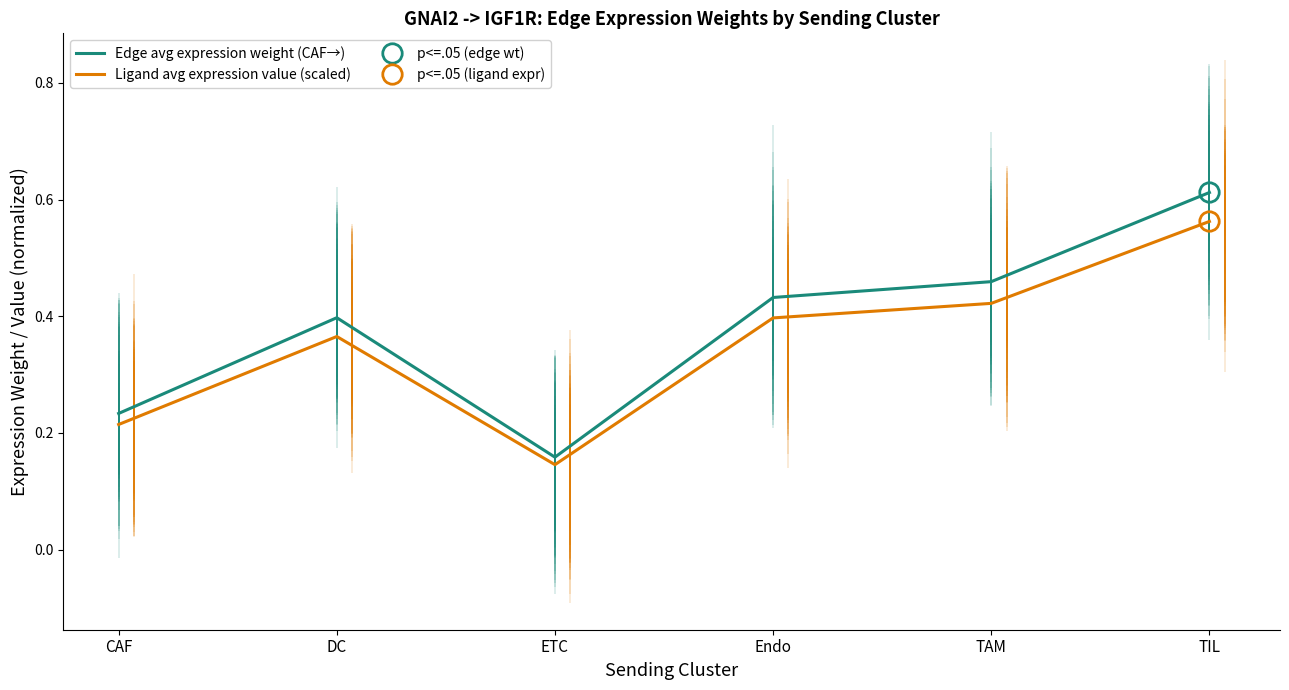

Is this an area chart (filled region under the line)?

No